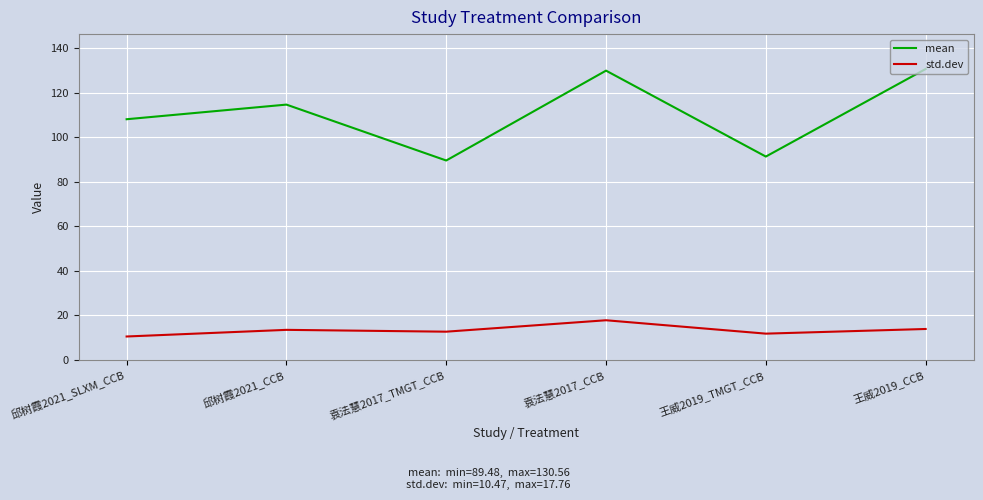

True or false: std.dev and mean cross at least once.

False